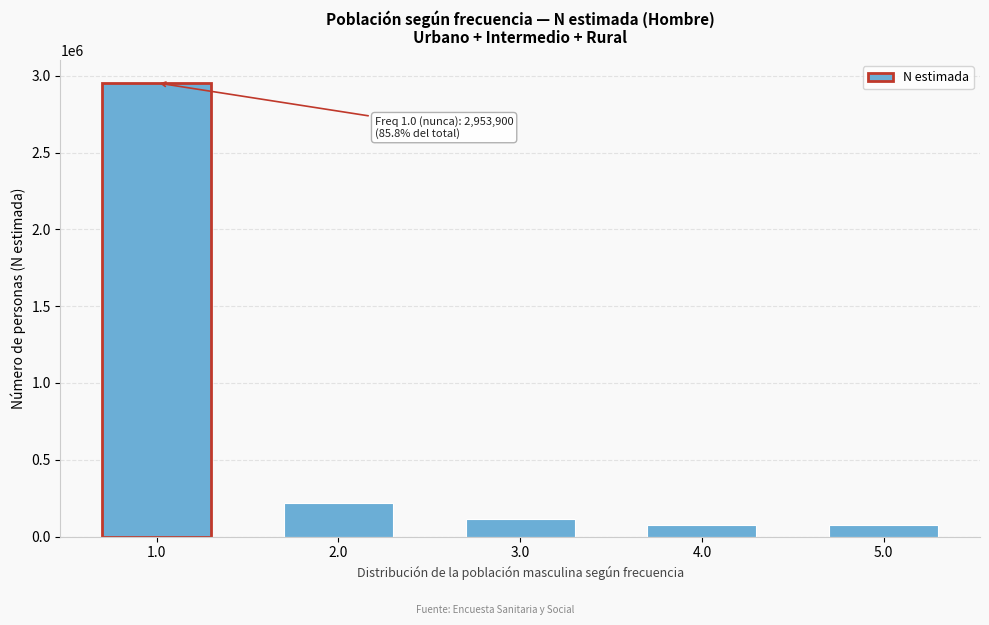

What is the change in value from 1.0 to 3.0?

-2839496